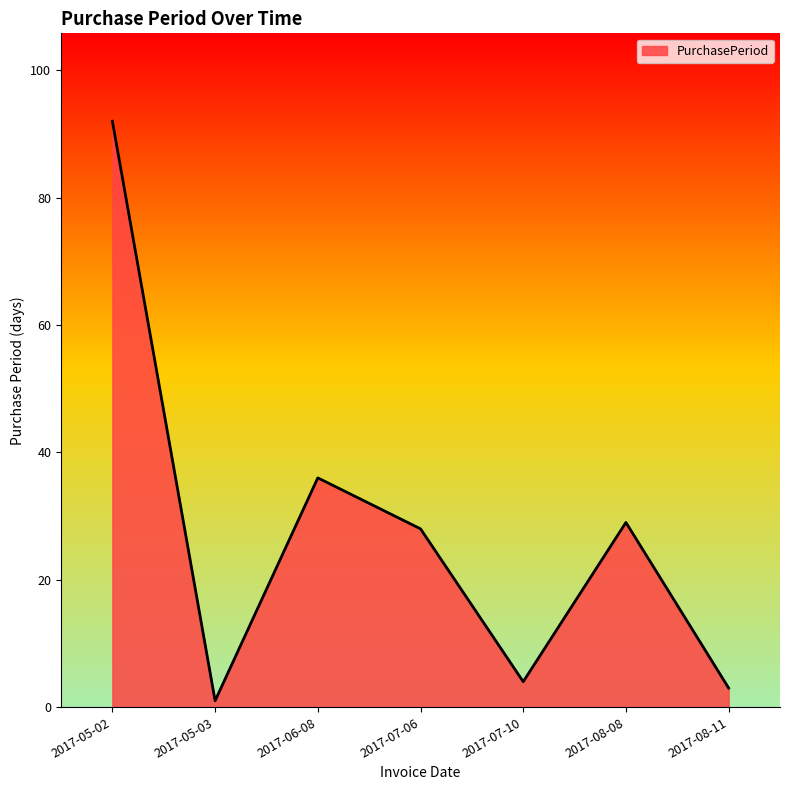

What is the sum of all values?

193